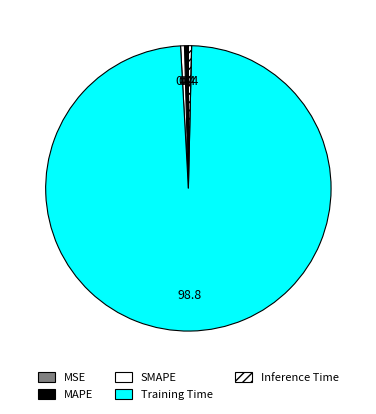

What percentage is NOT represented by MAPE?

99.6%